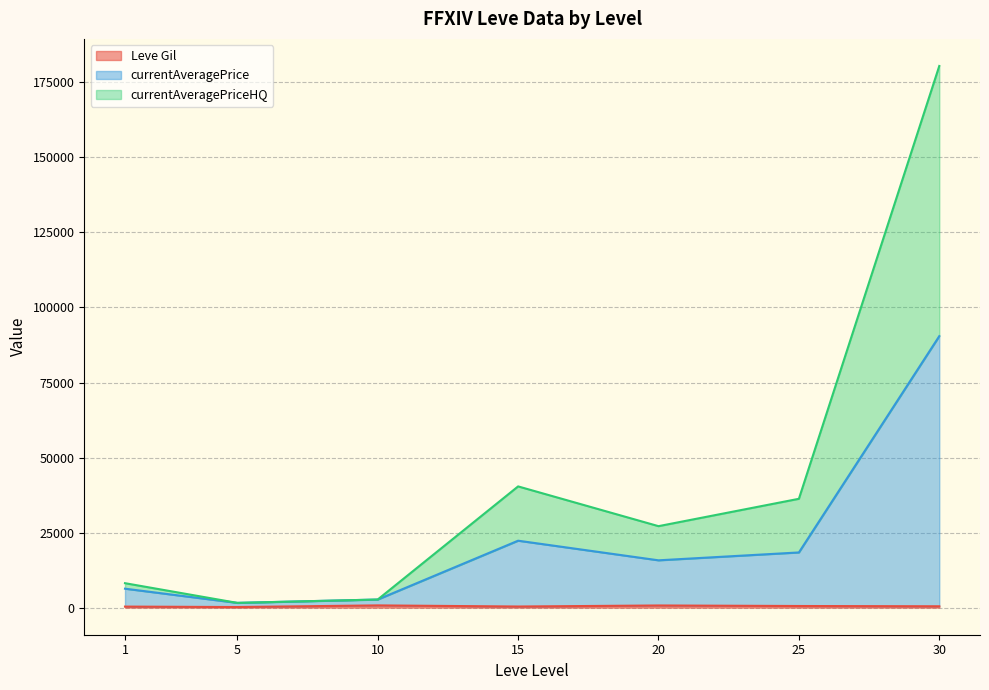

Rank the series by their maximum value, from highest to lowest.

currentAveragePrice, currentAveragePriceHQ, Leve Gil